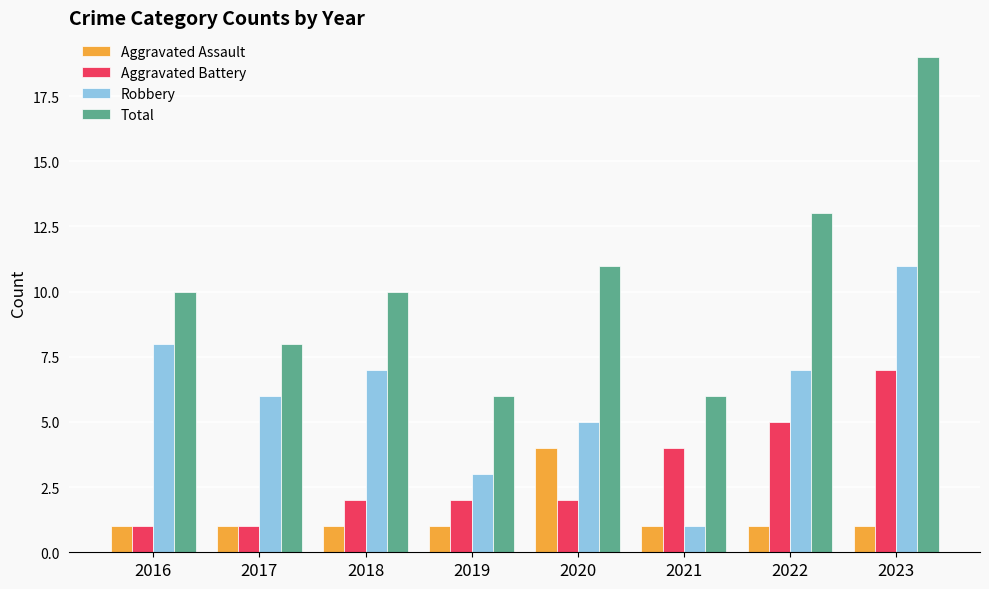

List the series in order of their overall mean, highest first.

Total, Robbery, Aggravated Battery, Aggravated Assault